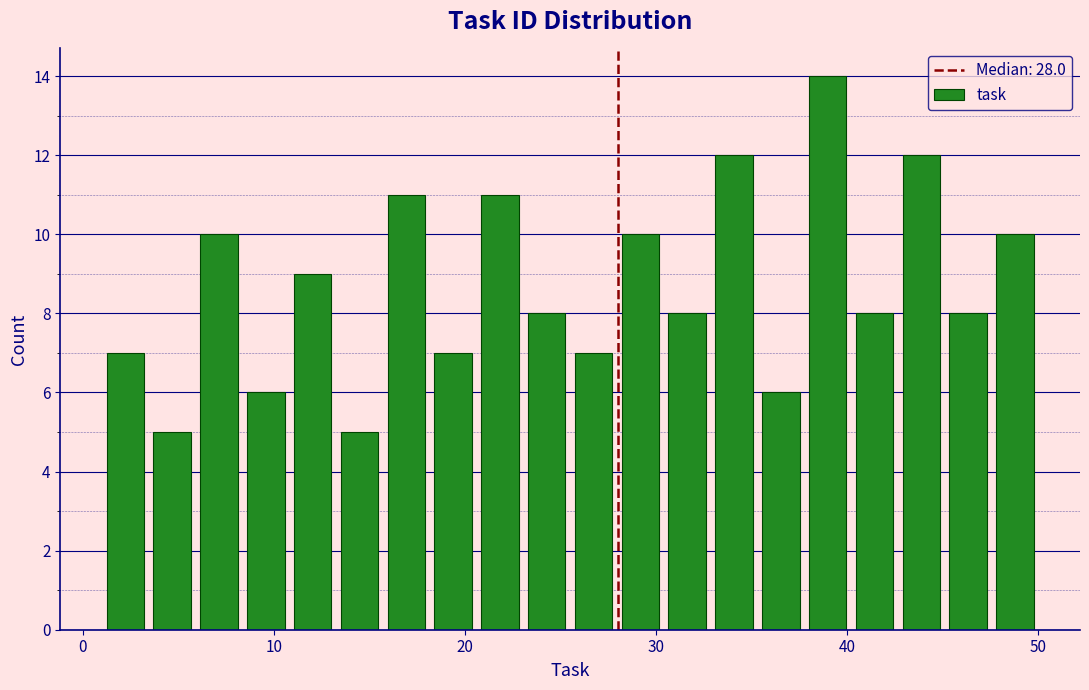

Read against the x-axis, roughly where is the centre of the tallest bar?

39